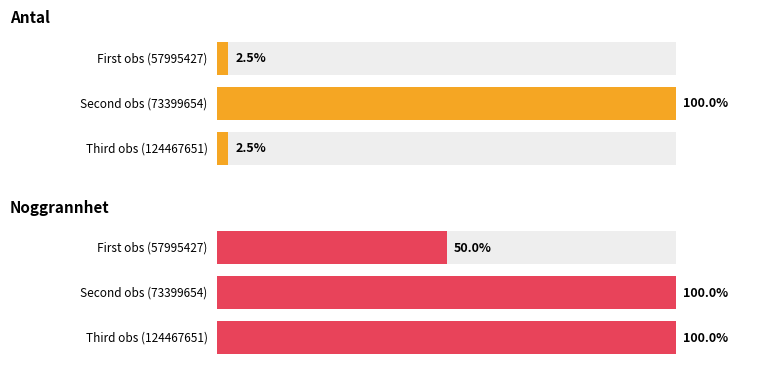

The Noggrannhet series shows 71 at 73399654. True or false?

False